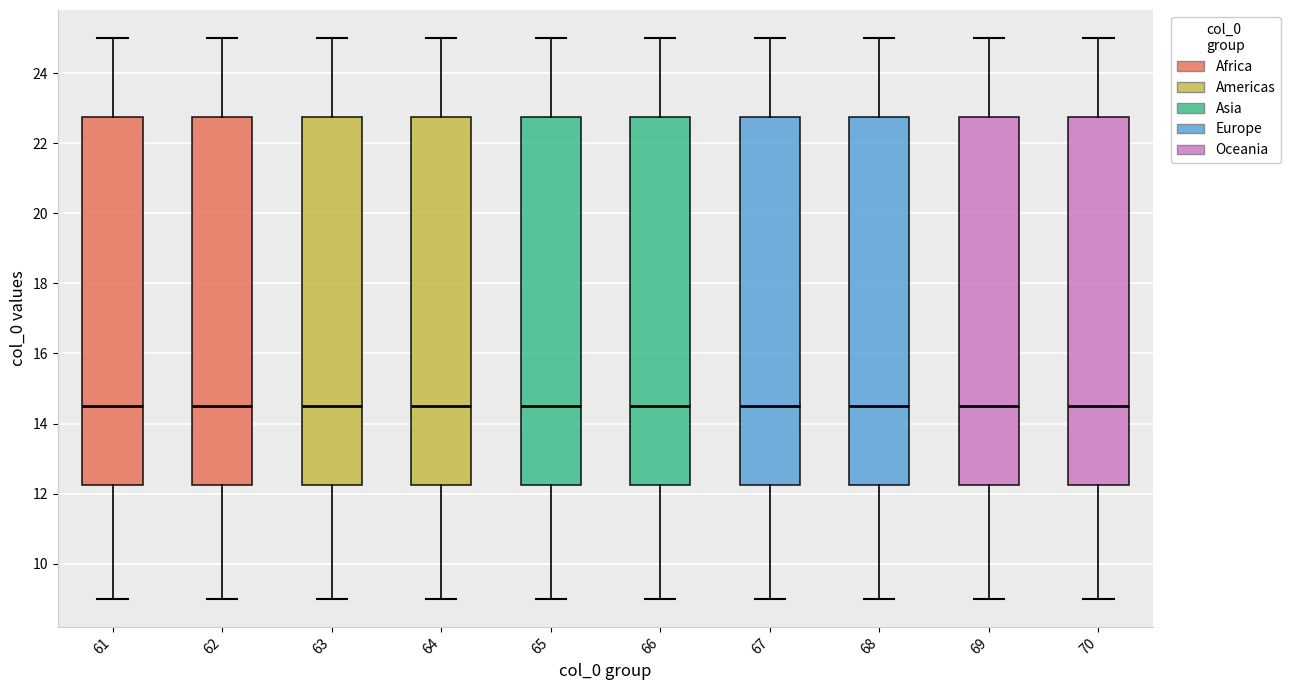

Reading left to right, transcribe this box plot: for each box, give where its median line is, the range the box spans, and where its two whiskers end, as read against the y-axis. The values are not printed on the chart, so give them approximately, as read against the axis.

61: median 14.6, box 12.2 to 22.8, whiskers 9.0 to 25.0
62: median 14.6, box 12.2 to 22.8, whiskers 9.0 to 25.0
63: median 14.6, box 12.2 to 22.8, whiskers 9.0 to 25.0
64: median 14.6, box 12.2 to 22.8, whiskers 9.0 to 25.0
65: median 14.6, box 12.2 to 22.8, whiskers 9.0 to 25.0
66: median 14.6, box 12.2 to 22.8, whiskers 9.0 to 25.0
67: median 14.6, box 12.2 to 22.8, whiskers 9.0 to 25.0
68: median 14.6, box 12.2 to 22.8, whiskers 9.0 to 25.0
69: median 14.6, box 12.2 to 22.8, whiskers 9.0 to 25.0
70: median 14.6, box 12.2 to 22.8, whiskers 9.0 to 25.0